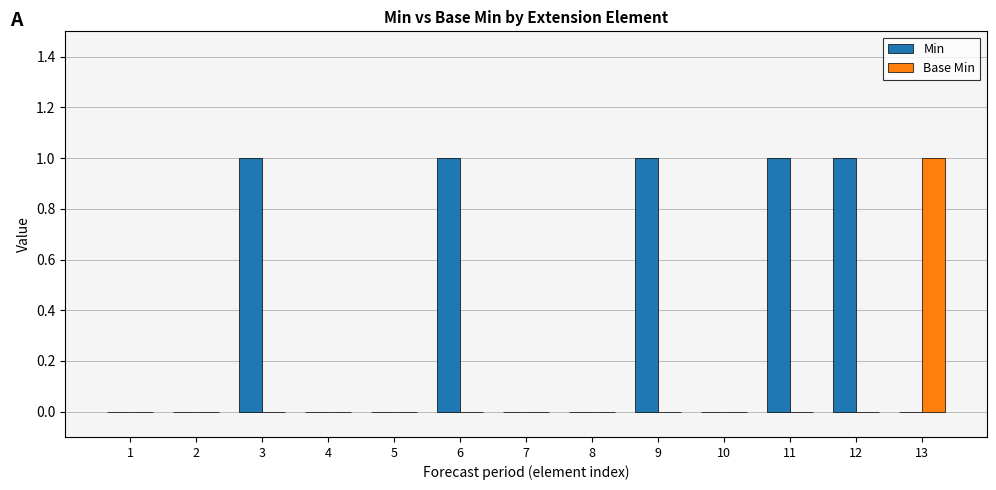

How many data points does each series have?

13